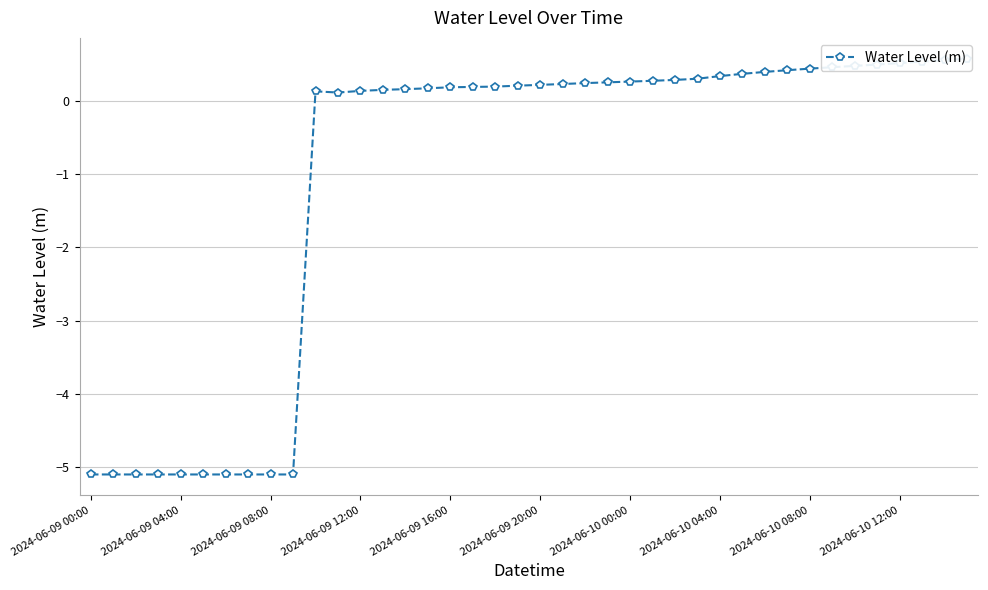

The value at 2024-06-09 04:00 is -9.1. True or false?

False